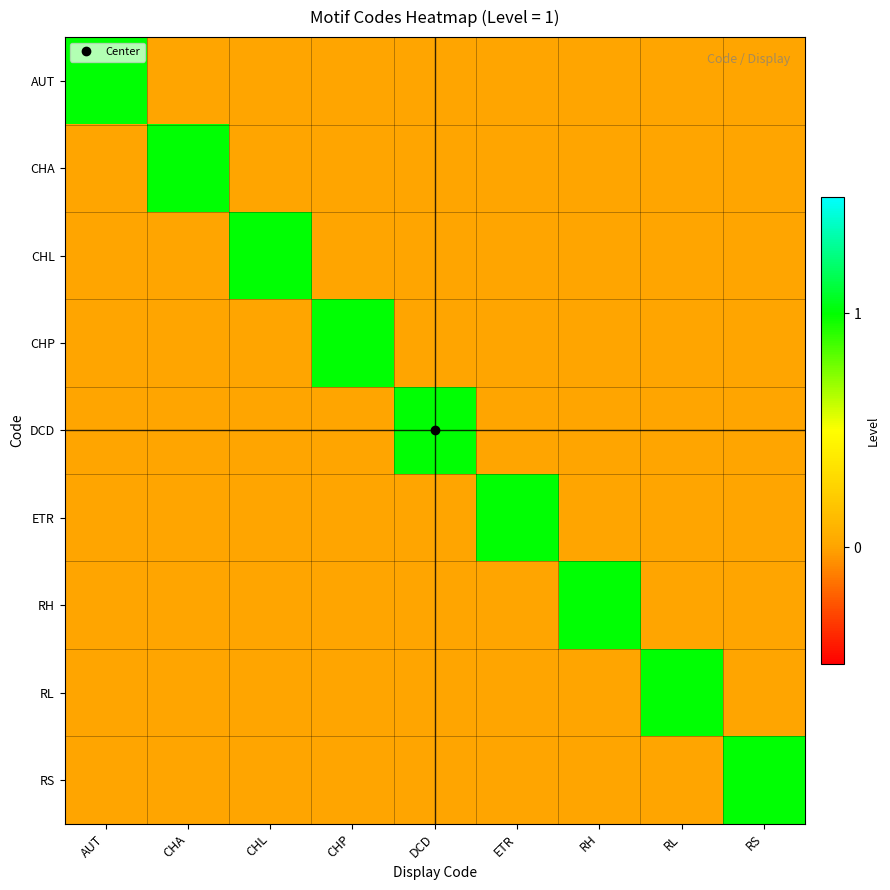

At which category is the sum across all series the highest?

AUT